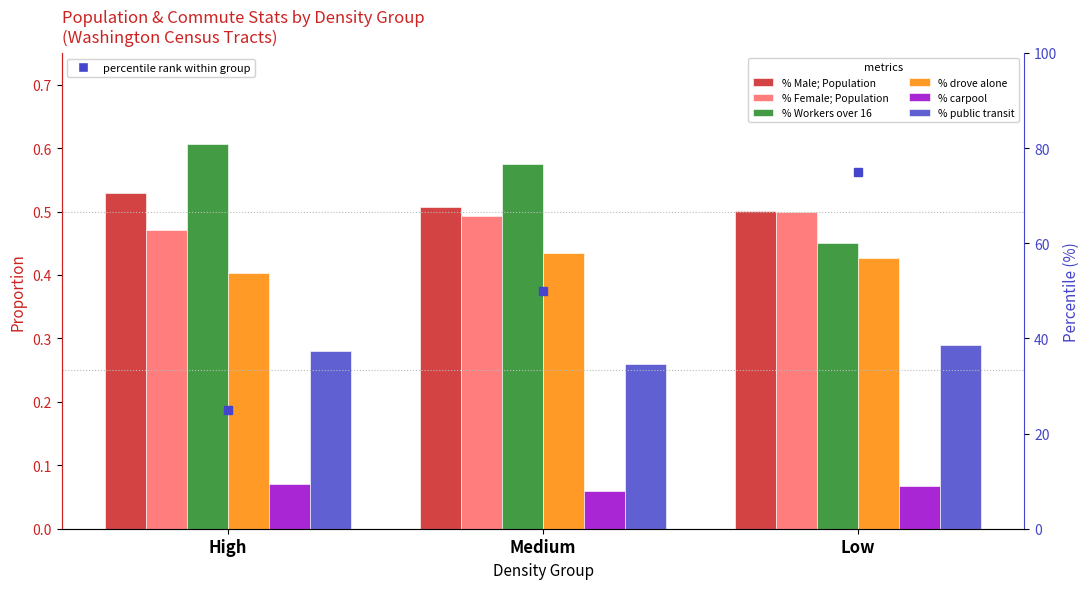

Rank the categories by % drove alone value from highest to lowest.

Medium, Low, High